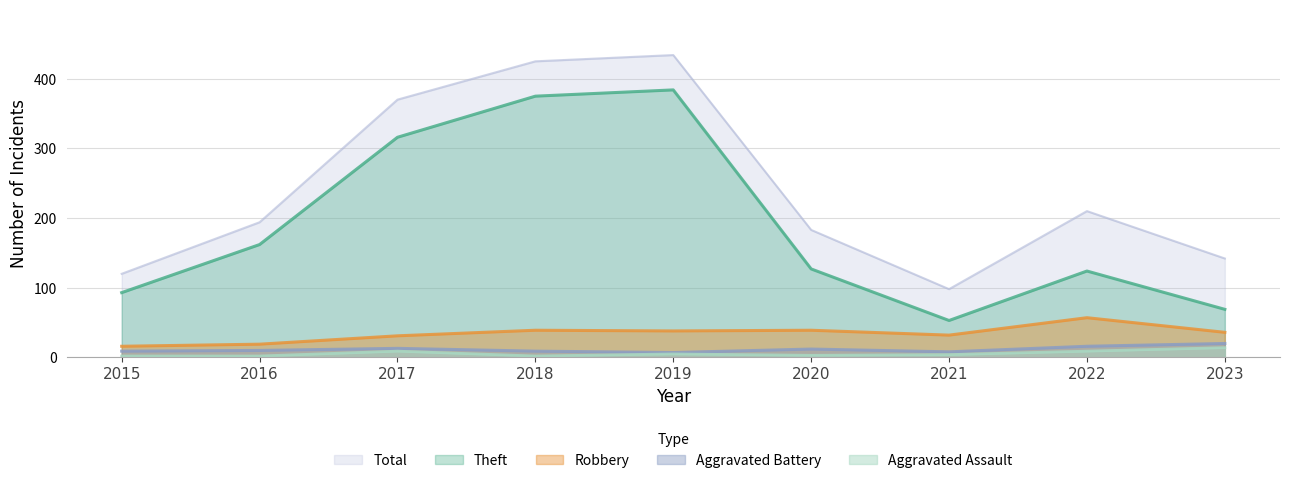

How many values in the Theft series exceed 127?

4